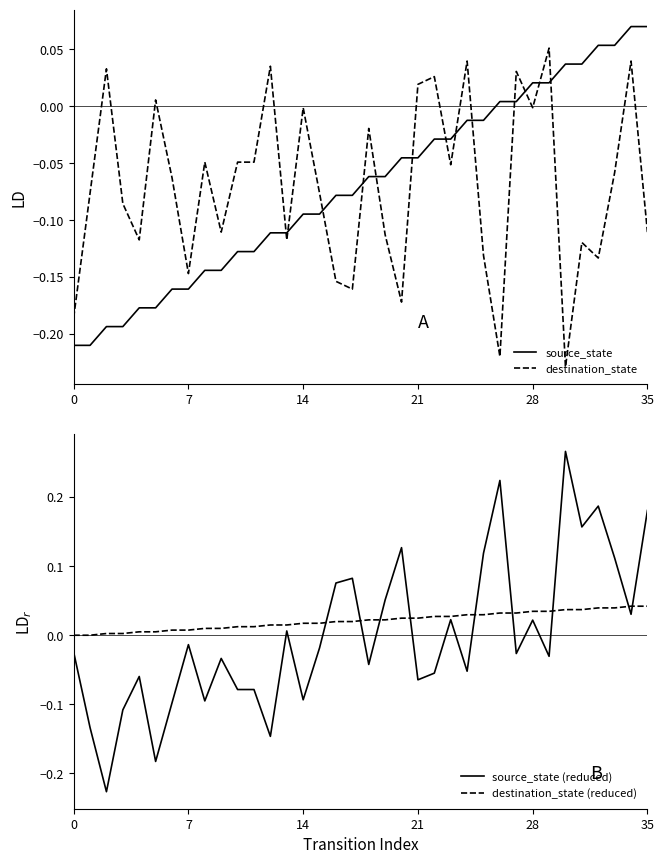

True or false: source_state (reduced) has a value of 0.3 at 35.

False